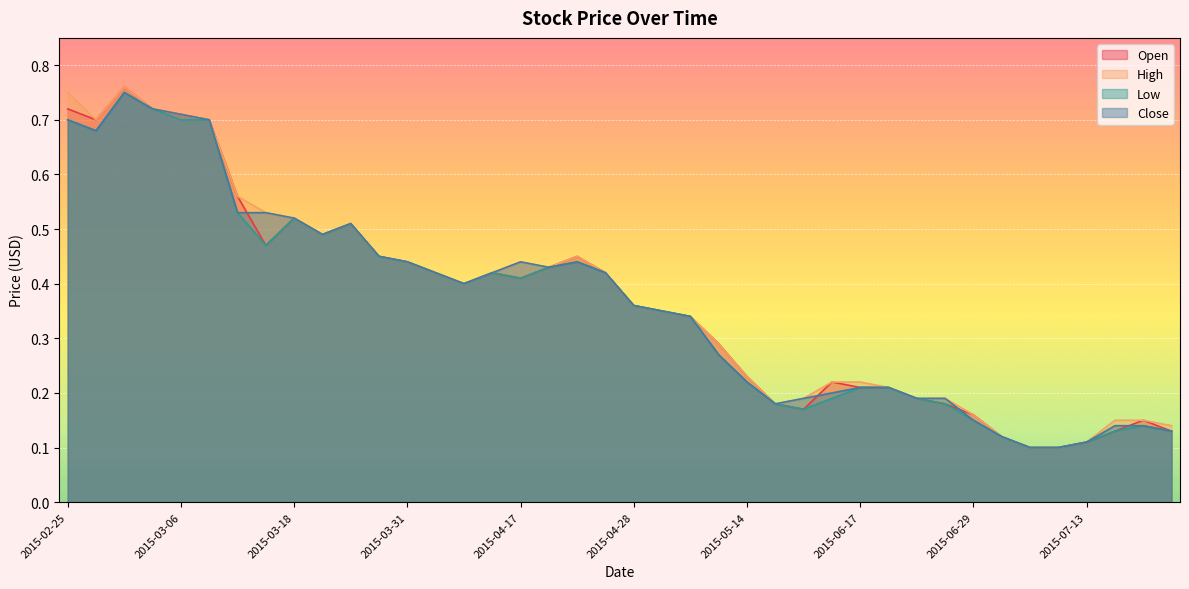

What is the label of the 32nd point from the right?

2015-03-18